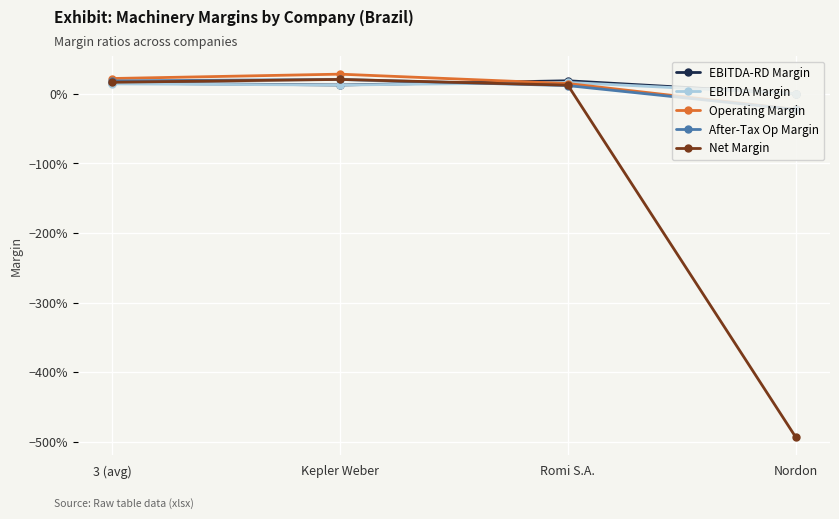

What is the sum of the After-Tax Op Margin values at Romi S.A. and Kepler Weber?

0.3